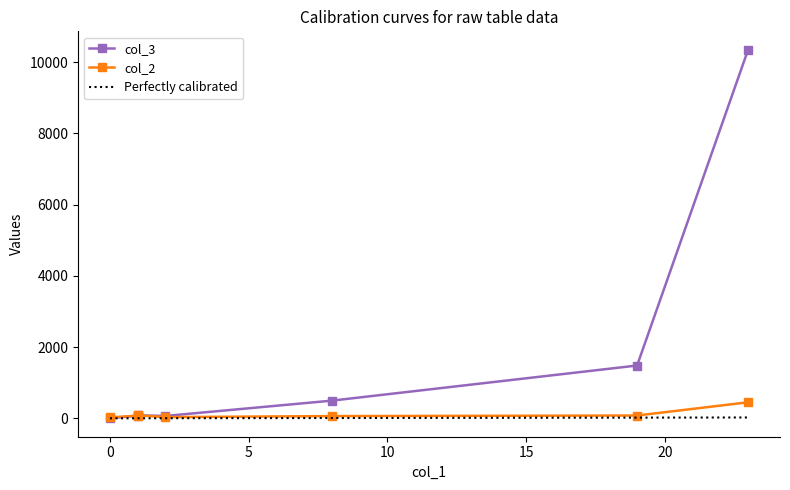

What is the difference between the maximum and minimum values in the col_2 series?

424